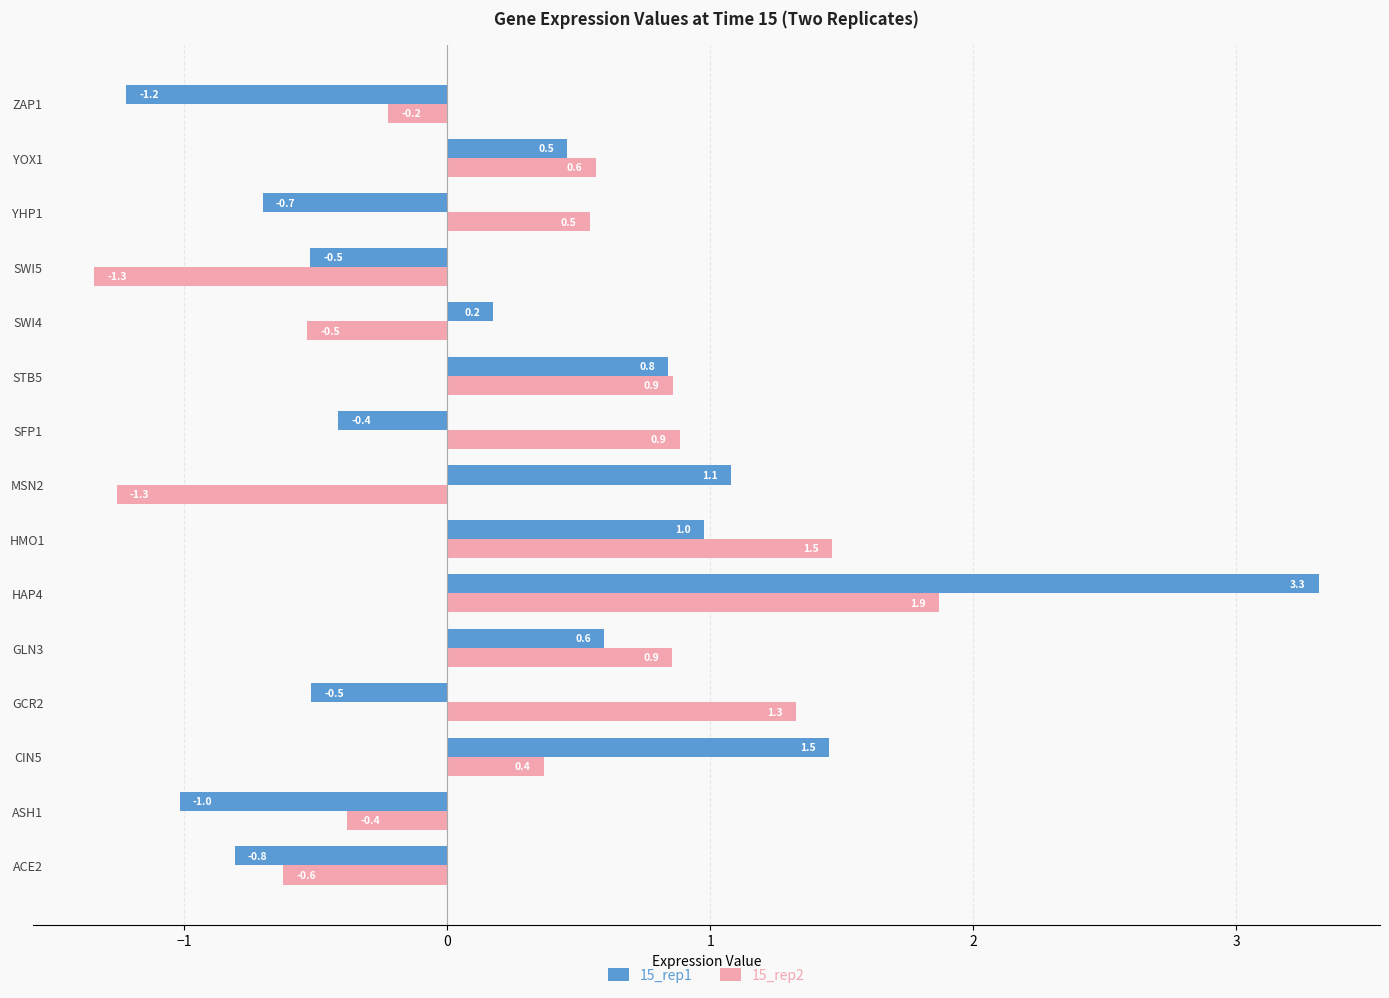

Where is 15_rep2 nearest to the value 0?

ZAP1